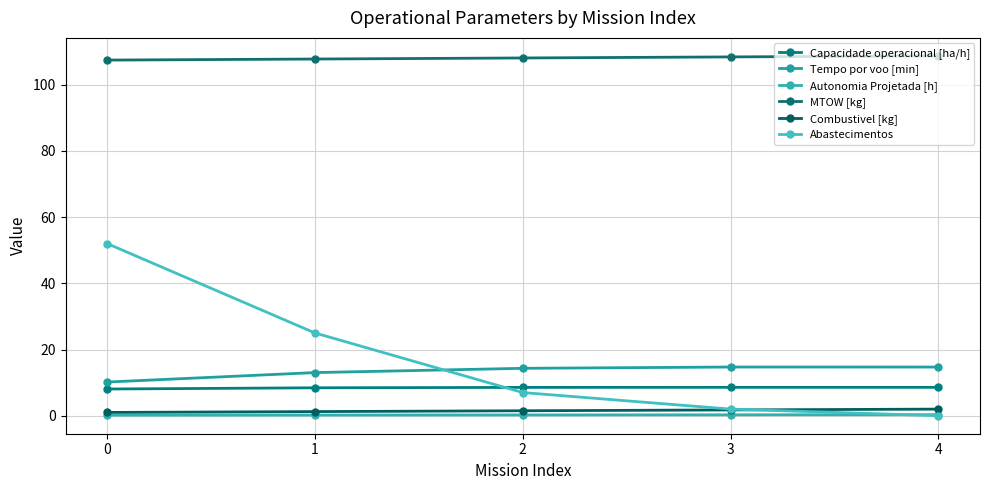

How many series are shown in this chart?

6